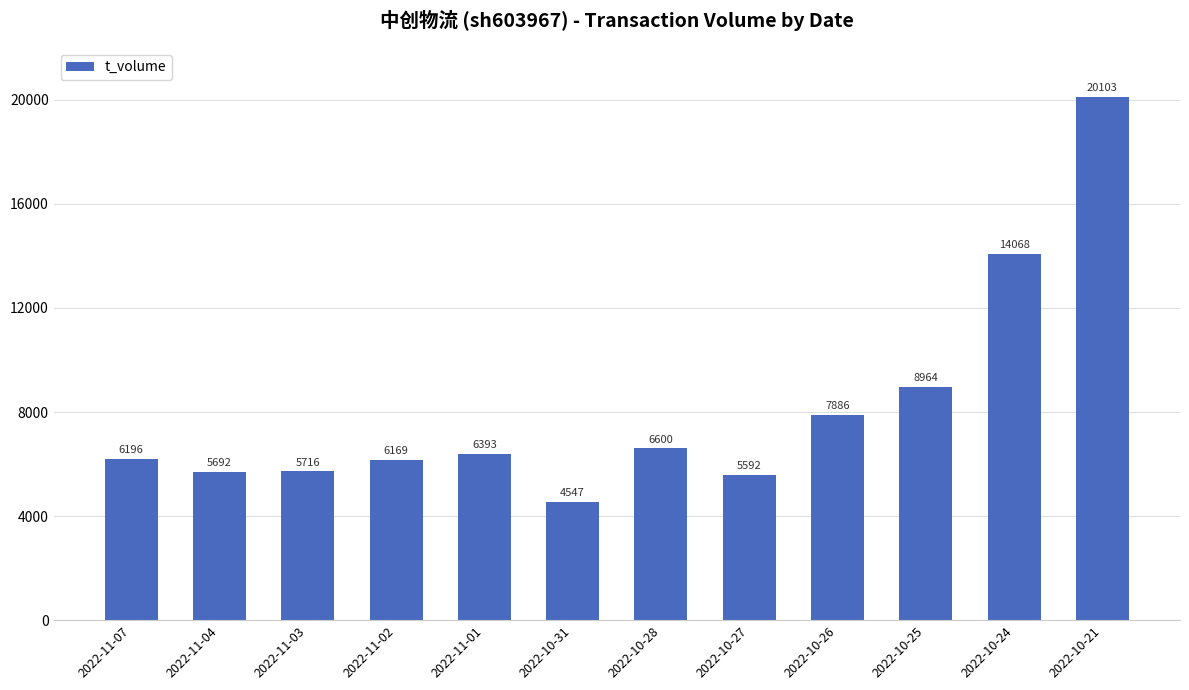

What is the value of the 3rd bar from the left?

5716